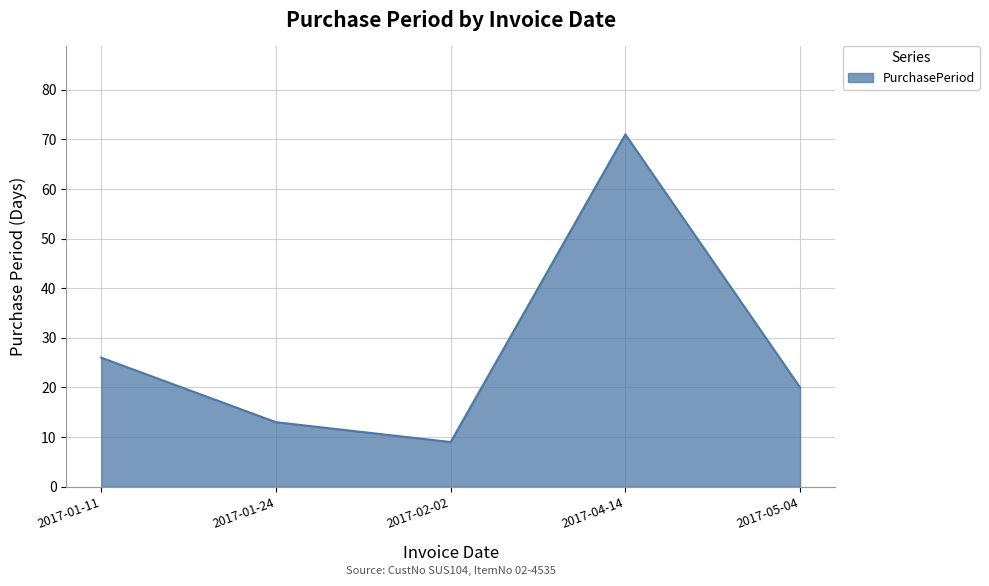

What value does the data have at 2017-01-11, to the nearest 5?

25